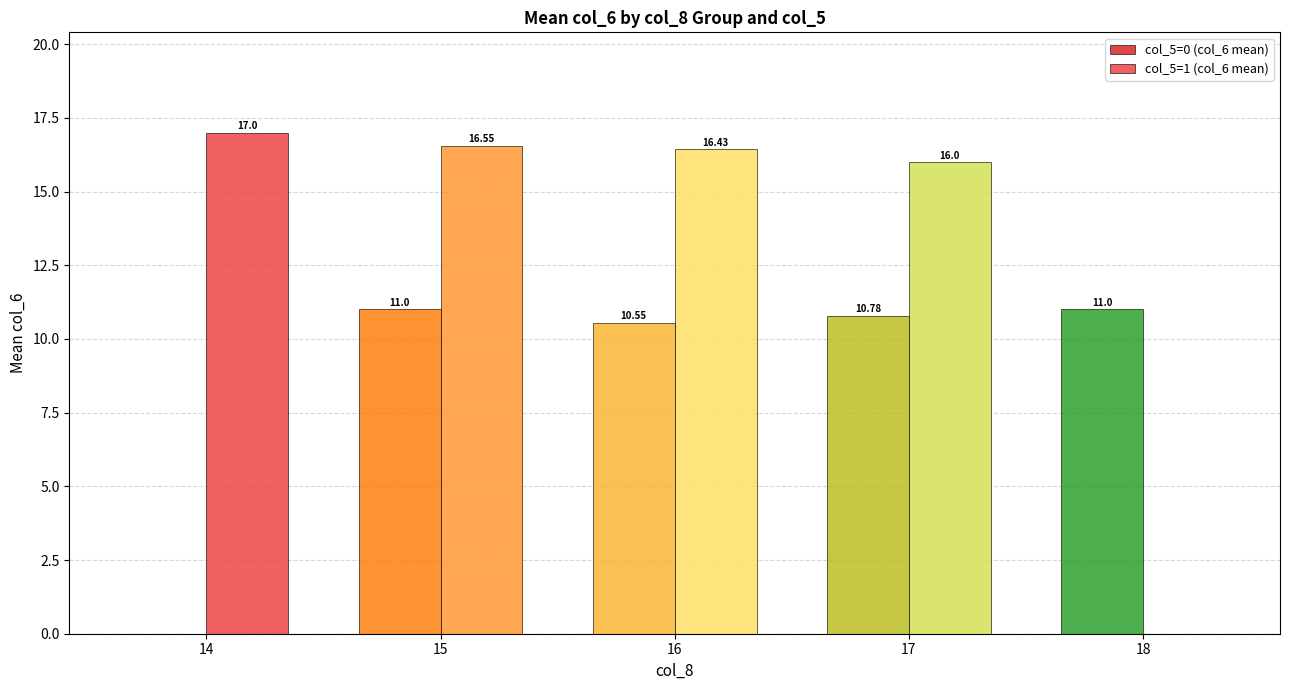

How many groups of bars are there?

5